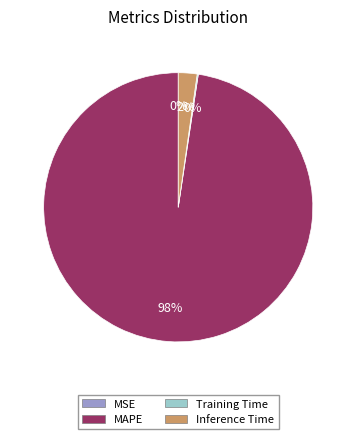

Is it true that MAPE is 98% of the pie?

True